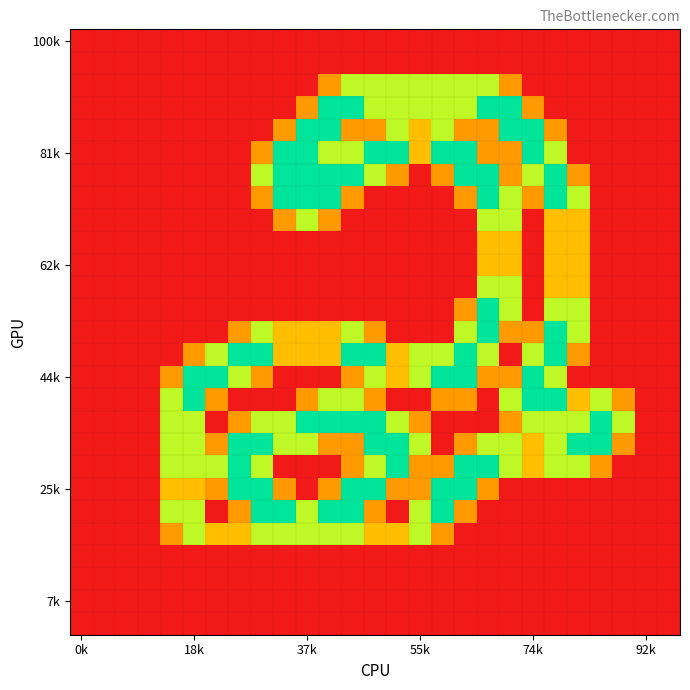

How many series are shown in this chart?

27